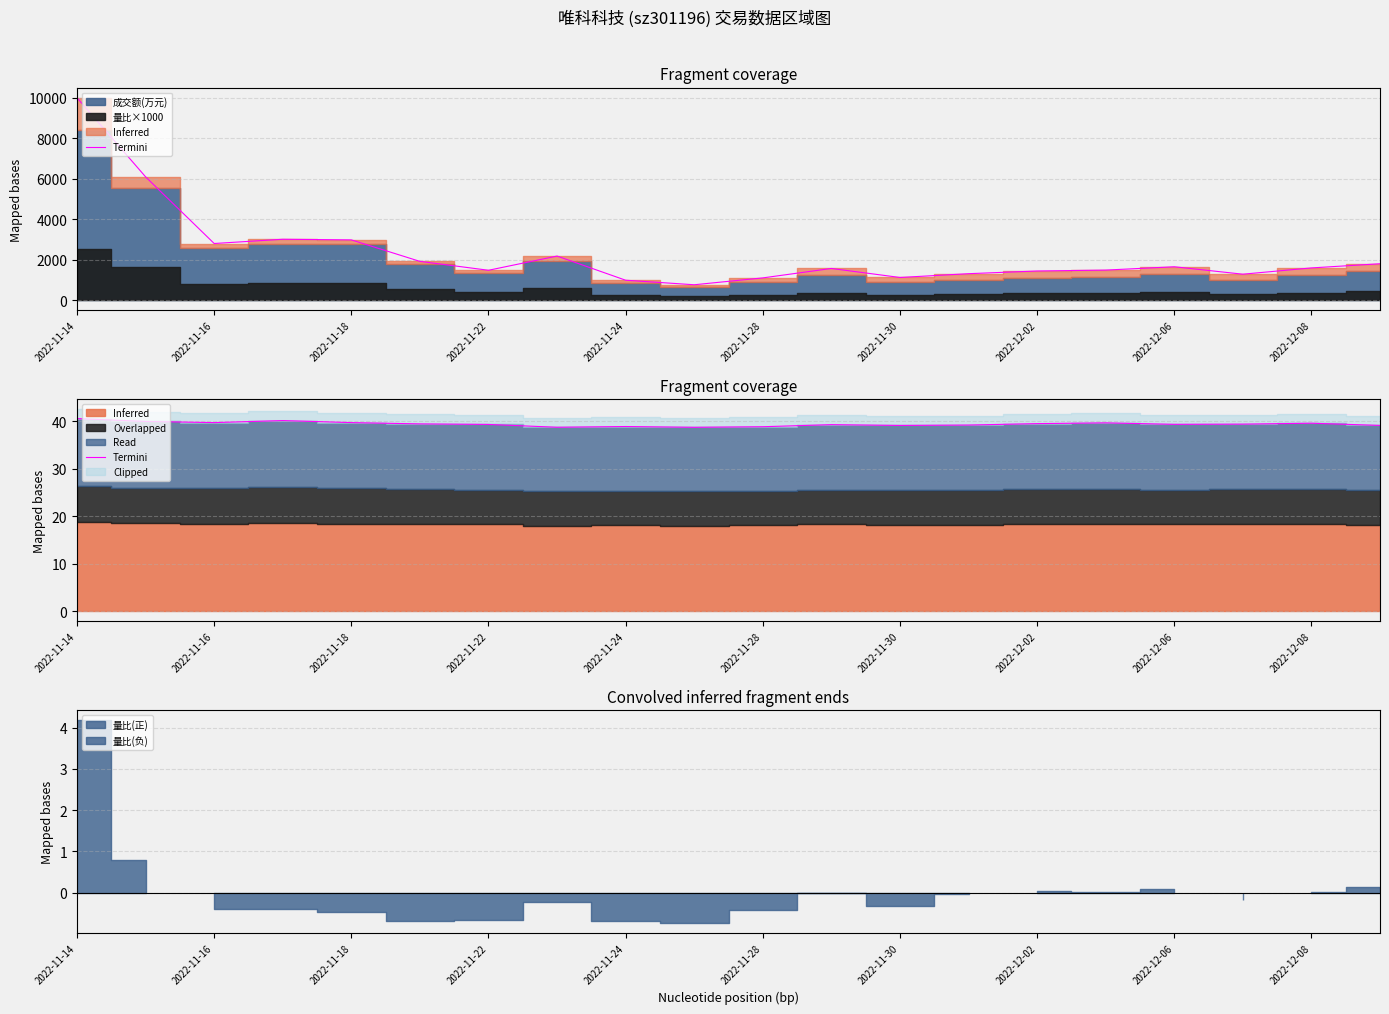

How many values exceed 39?

16